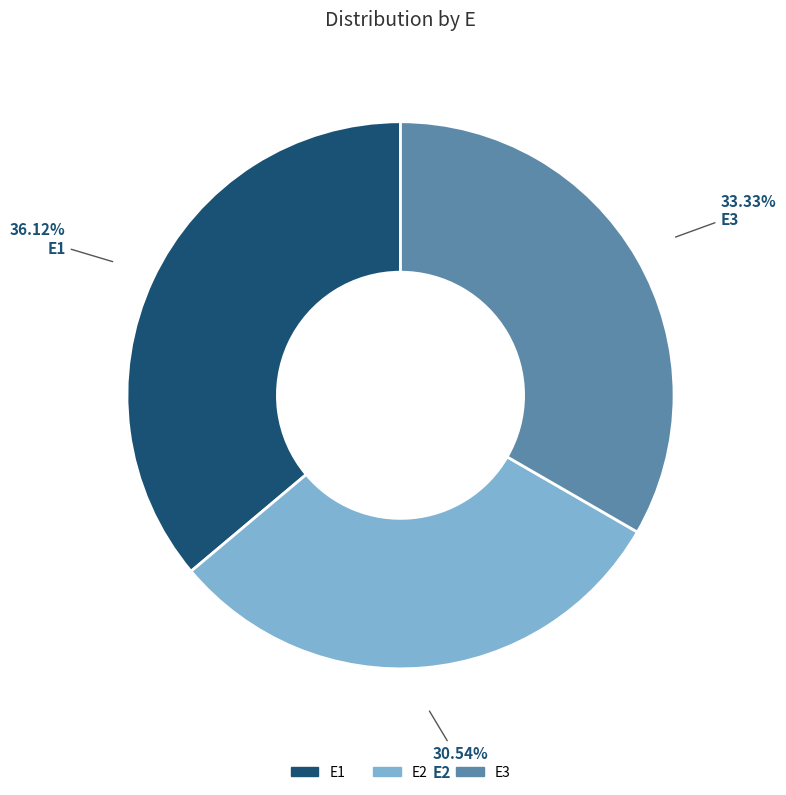

Which category has the biggest portion of the pie?

E1